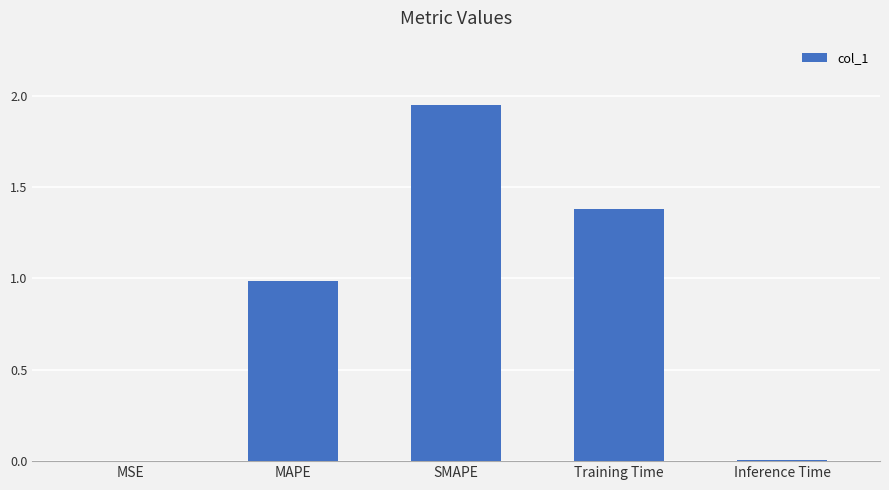

How many series are shown in this chart?

1